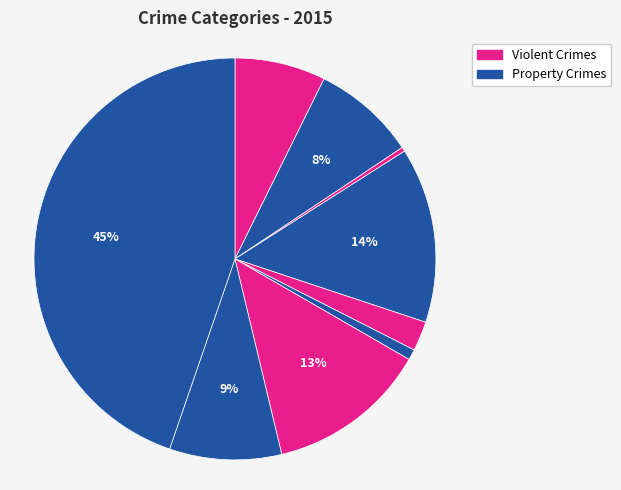

How many segments does this pie chart have?

9